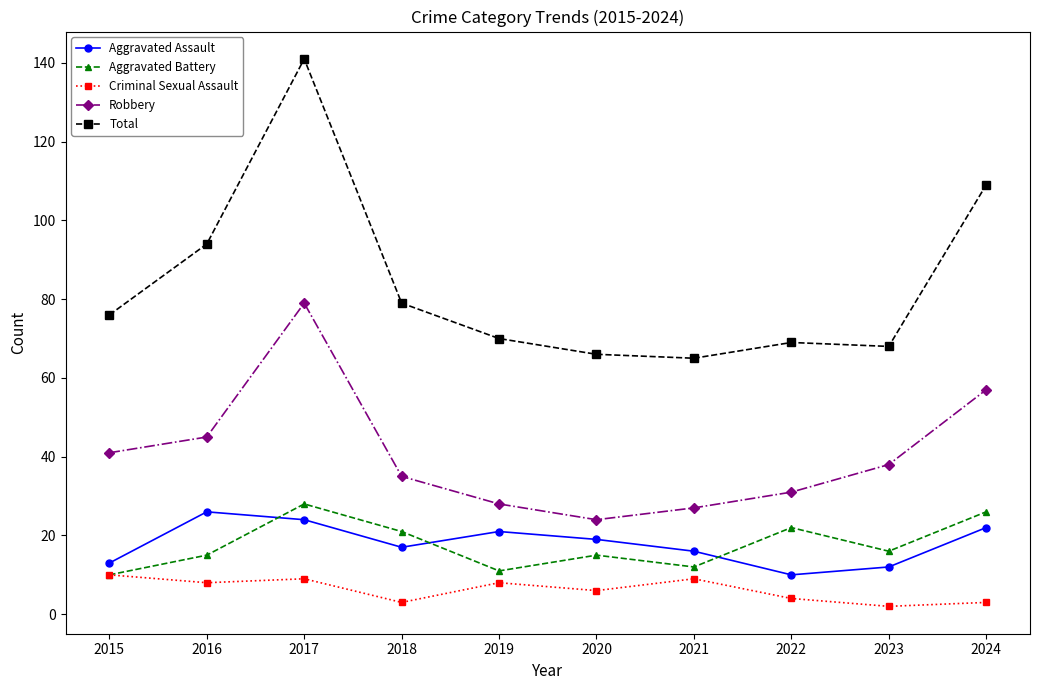

True or false: Aggravated Assault has more than 1 points higher than both neighbors.

True